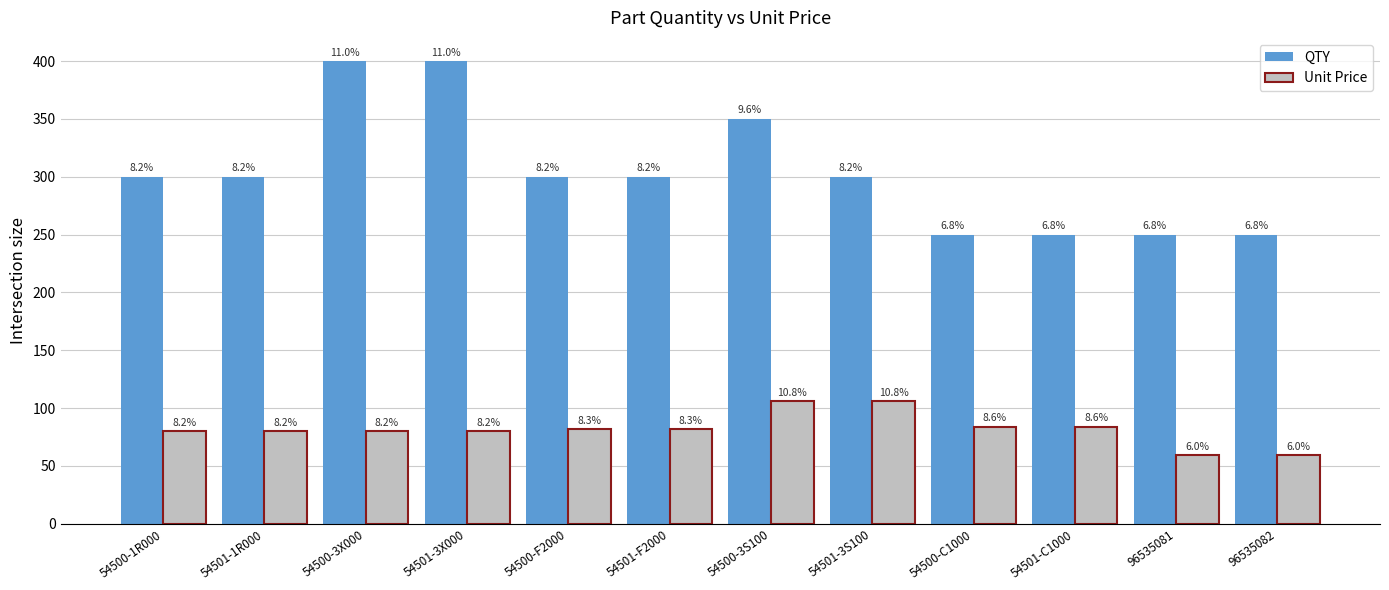

What value does the Unit Price series have at 54501-C1000?

84.0